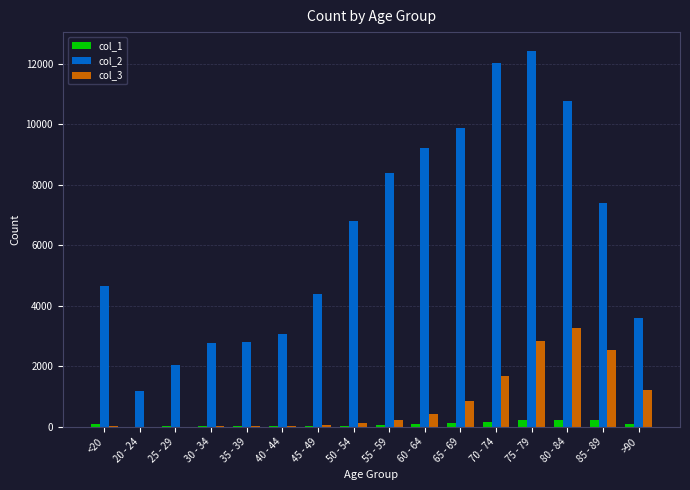

At which label does col_2 reach its peak?

75 - 79